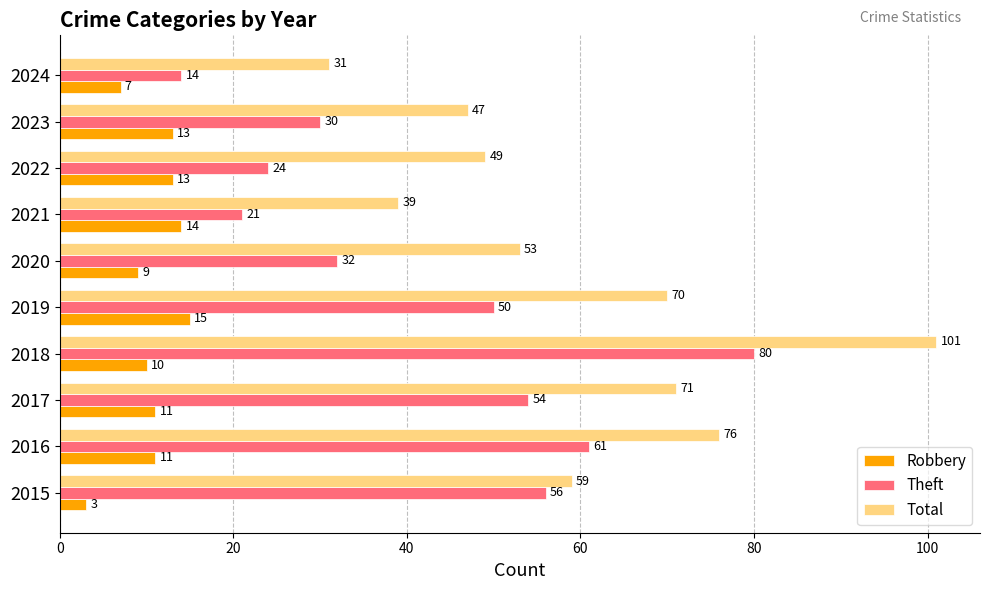

What is the maximum value shown in the chart?

101